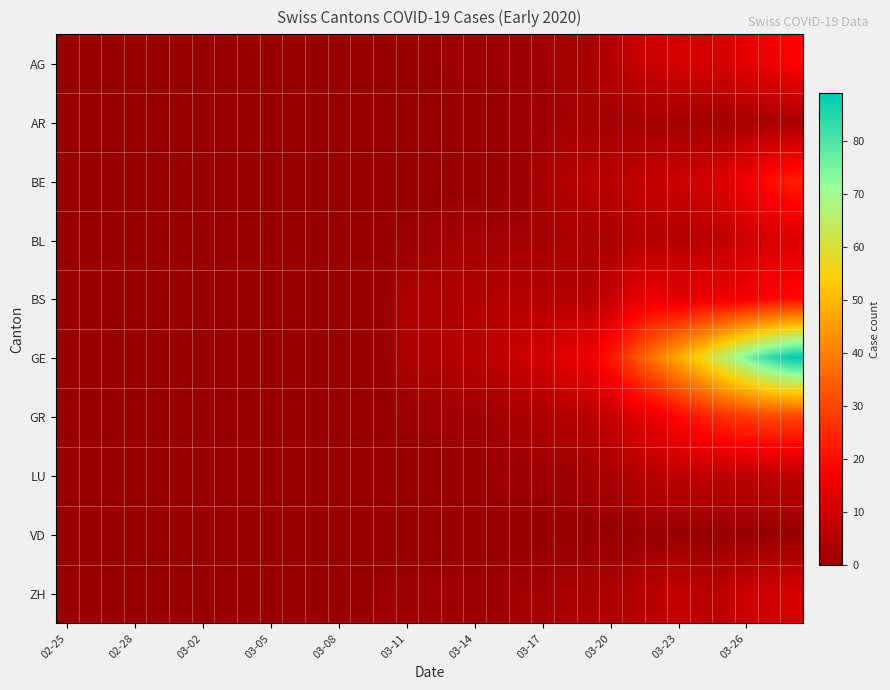

Which series has the widest spread of values?

GE